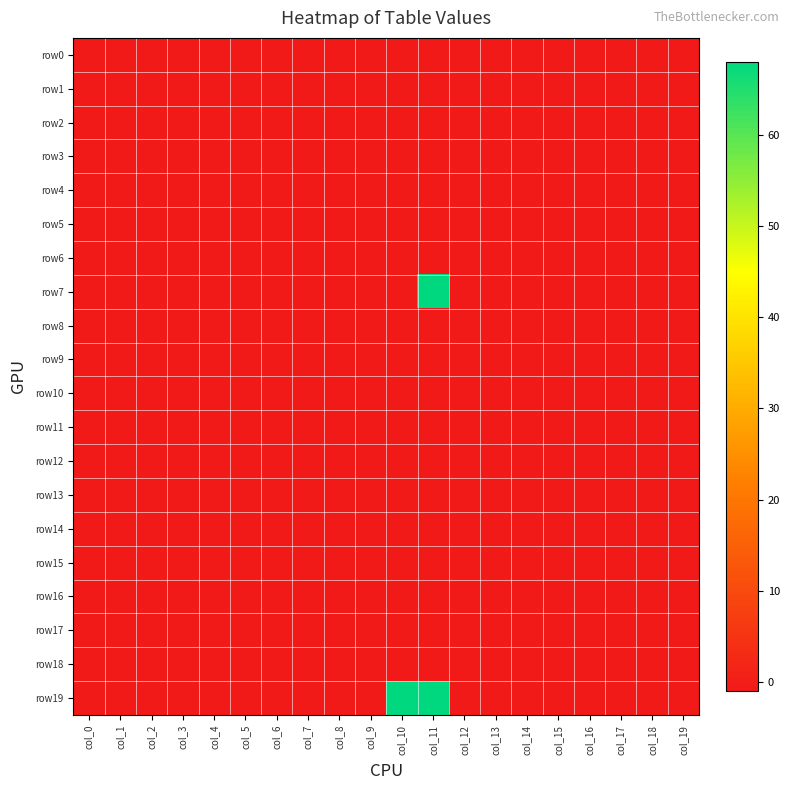

Reading left to right, what are all the values shown in this chart?

row0: col_0=-1	col_1=-1	col_2=-1	col_3=-1	col_4=-1	col_5=-1	col_6=-1	col_7=-1	col_8=-1	col_9=-1	col_10=-1	col_11=-1	col_12=-1	col_13=-1	col_14=-1	col_15=-1	col_16=-1	col_17=-1	col_18=-1	col_19=-1
row1: col_0=-1	col_1=-1	col_2=-1	col_3=-1	col_4=-1	col_5=-1	col_6=-1	col_7=-1	col_8=-1	col_9=-1	col_10=-1	col_11=-1	col_12=-1	col_13=-1	col_14=-1	col_15=-1	col_16=-1	col_17=-1	col_18=-1	col_19=-1
row2: col_0=-1	col_1=-1	col_2=-1	col_3=-1	col_4=-1	col_5=-1	col_6=-1	col_7=-1	col_8=-1	col_9=-1	col_10=-1	col_11=-1	col_12=-1	col_13=-1	col_14=-1	col_15=-1	col_16=-1	col_17=-1	col_18=-1	col_19=-1
row3: col_0=-1	col_1=-1	col_2=-1	col_3=-1	col_4=-1	col_5=-1	col_6=-1	col_7=-1	col_8=-1	col_9=-1	col_10=-1	col_11=-1	col_12=-1	col_13=-1	col_14=-1	col_15=-1	col_16=-1	col_17=-1	col_18=-1	col_19=-1
row4: col_0=-1	col_1=-1	col_2=-1	col_3=-1	col_4=-1	col_5=-1	col_6=-1	col_7=-1	col_8=-1	col_9=-1	col_10=-1	col_11=-1	col_12=-1	col_13=-1	col_14=-1	col_15=-1	col_16=-1	col_17=-1	col_18=-1	col_19=-1
row5: col_0=-1	col_1=-1	col_2=-1	col_3=-1	col_4=-1	col_5=-1	col_6=-1	col_7=-1	col_8=-1	col_9=-1	col_10=-1	col_11=-1	col_12=-1	col_13=-1	col_14=-1	col_15=-1	col_16=-1	col_17=-1	col_18=-1	col_19=-1
row6: col_0=-1	col_1=-1	col_2=-1	col_3=-1	col_4=-1	col_5=-1	col_6=-1	col_7=-1	col_8=-1	col_9=-1	col_10=-1	col_11=-1	col_12=-1	col_13=-1	col_14=-1	col_15=-1	col_16=-1	col_17=-1	col_18=-1	col_19=-1
row7: col_0=-1	col_1=-1	col_2=-1	col_3=-1	col_4=-1	col_5=-1	col_6=-1	col_7=-1	col_8=-1	col_9=-1	col_10=-1	col_11=68	col_12=-1	col_13=-1	col_14=-1	col_15=-1	col_16=-1	col_17=-1	col_18=-1	col_19=-1
row8: col_0=-1	col_1=-1	col_2=-1	col_3=-1	col_4=-1	col_5=-1	col_6=-1	col_7=-1	col_8=-1	col_9=-1	col_10=-1	col_11=-1	col_12=-1	col_13=-1	col_14=-1	col_15=-1	col_16=-1	col_17=-1	col_18=-1	col_19=-1
row9: col_0=-1	col_1=-1	col_2=-1	col_3=-1	col_4=-1	col_5=-1	col_6=-1	col_7=-1	col_8=-1	col_9=-1	col_10=-1	col_11=-1	col_12=-1	col_13=-1	col_14=-1	col_15=-1	col_16=-1	col_17=-1	col_18=-1	col_19=-1
row10: col_0=-1	col_1=-1	col_2=-1	col_3=-1	col_4=-1	col_5=-1	col_6=-1	col_7=-1	col_8=-1	col_9=-1	col_10=-1	col_11=-1	col_12=-1	col_13=-1	col_14=-1	col_15=-1	col_16=-1	col_17=-1	col_18=-1	col_19=-1
row11: col_0=-1	col_1=-1	col_2=-1	col_3=-1	col_4=-1	col_5=-1	col_6=-1	col_7=-1	col_8=-1	col_9=-1	col_10=-1	col_11=-1	col_12=-1	col_13=-1	col_14=-1	col_15=-1	col_16=-1	col_17=-1	col_18=-1	col_19=-1
row12: col_0=-1	col_1=-1	col_2=-1	col_3=-1	col_4=-1	col_5=-1	col_6=-1	col_7=-1	col_8=-1	col_9=-1	col_10=-1	col_11=-1	col_12=-1	col_13=-1	col_14=-1	col_15=-1	col_16=-1	col_17=-1	col_18=-1	col_19=-1
row13: col_0=-1	col_1=-1	col_2=-1	col_3=-1	col_4=-1	col_5=-1	col_6=-1	col_7=-1	col_8=-1	col_9=-1	col_10=-1	col_11=-1	col_12=-1	col_13=-1	col_14=-1	col_15=-1	col_16=-1	col_17=-1	col_18=-1	col_19=-1
row14: col_0=-1	col_1=-1	col_2=-1	col_3=-1	col_4=-1	col_5=-1	col_6=-1	col_7=-1	col_8=-1	col_9=-1	col_10=-1	col_11=-1	col_12=-1	col_13=-1	col_14=-1	col_15=-1	col_16=-1	col_17=-1	col_18=-1	col_19=-1
row15: col_0=-1	col_1=-1	col_2=-1	col_3=-1	col_4=-1	col_5=-1	col_6=-1	col_7=-1	col_8=-1	col_9=-1	col_10=-1	col_11=-1	col_12=-1	col_13=-1	col_14=-1	col_15=-1	col_16=-1	col_17=-1	col_18=-1	col_19=-1
row16: col_0=-1	col_1=-1	col_2=-1	col_3=-1	col_4=-1	col_5=-1	col_6=-1	col_7=-1	col_8=-1	col_9=-1	col_10=-1	col_11=-1	col_12=-1	col_13=-1	col_14=-1	col_15=-1	col_16=-1	col_17=-1	col_18=-1	col_19=-1
row17: col_0=-1	col_1=-1	col_2=-1	col_3=-1	col_4=-1	col_5=-1	col_6=-1	col_7=-1	col_8=-1	col_9=-1	col_10=-1	col_11=-1	col_12=-1	col_13=-1	col_14=-1	col_15=-1	col_16=-1	col_17=-1	col_18=-1	col_19=-1
row18: col_0=-1	col_1=-1	col_2=-1	col_3=-1	col_4=-1	col_5=-1	col_6=-1	col_7=-1	col_8=-1	col_9=-1	col_10=-1	col_11=-1	col_12=-1	col_13=-1	col_14=-1	col_15=-1	col_16=-1	col_17=-1	col_18=-1	col_19=-1
row19: col_0=-1	col_1=-1	col_2=-1	col_3=-1	col_4=-1	col_5=-1	col_6=-1	col_7=-1	col_8=-1	col_9=-1	col_10=68	col_11=68	col_12=-1	col_13=-1	col_14=-1	col_15=-1	col_16=-1	col_17=-1	col_18=-1	col_19=-1